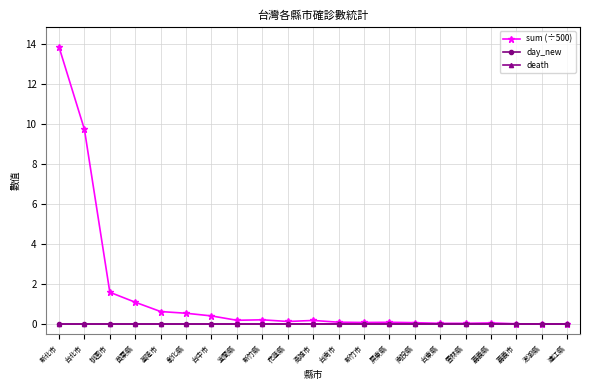

Does the chart have visible grid lines?

Yes